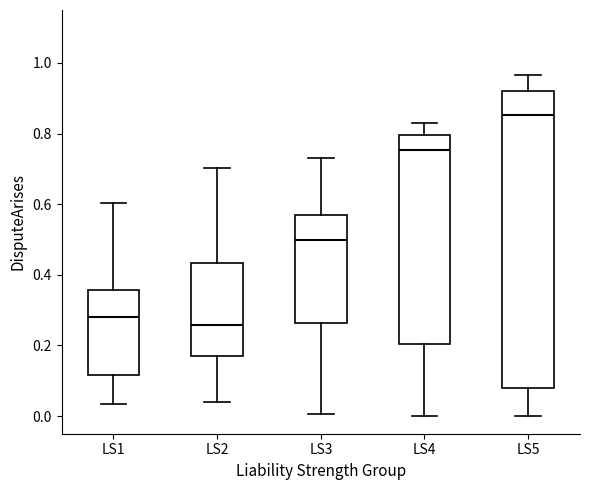

Reading left to right, transcribe this box plot: for each box, give where its median line is, the range the box spans, and where its two whiskers end, as read against the y-axis. The values are not printed on the chart, so give them approximately, as read against the axis.

LS1: median 0.28, box 0.12 to 0.36, whiskers 0.04 to 0.60
LS2: median 0.26, box 0.16 to 0.44, whiskers 0.04 to 0.70
LS3: median 0.50, box 0.26 to 0.58, whiskers 0.00 to 0.72
LS4: median 0.76, box 0.20 to 0.80, whiskers 0.00 to 0.84
LS5: median 0.86, box 0.08 to 0.92, whiskers 0.00 to 0.96